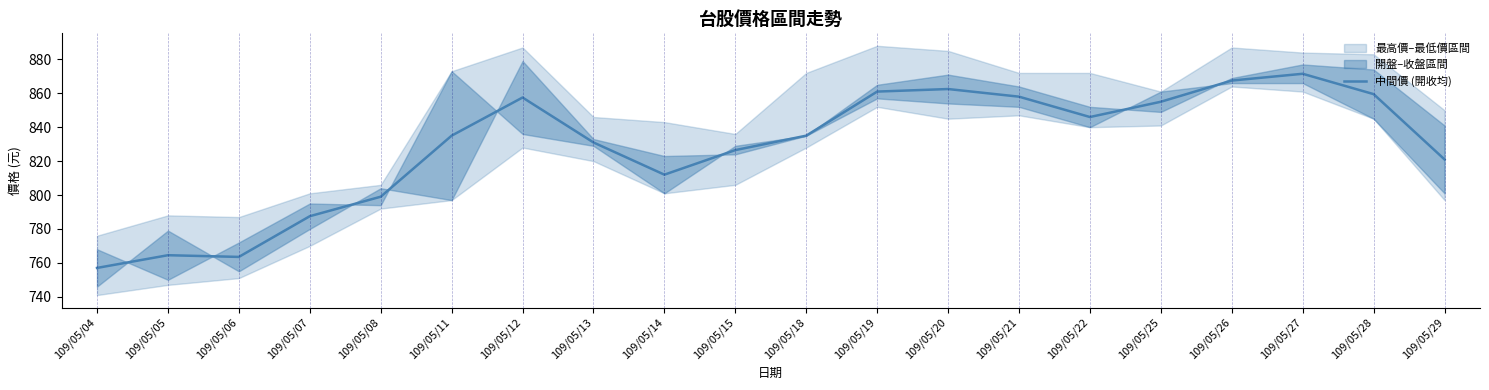

Where is 中間價 (開收均) nearest to the value 814?

109/05/14